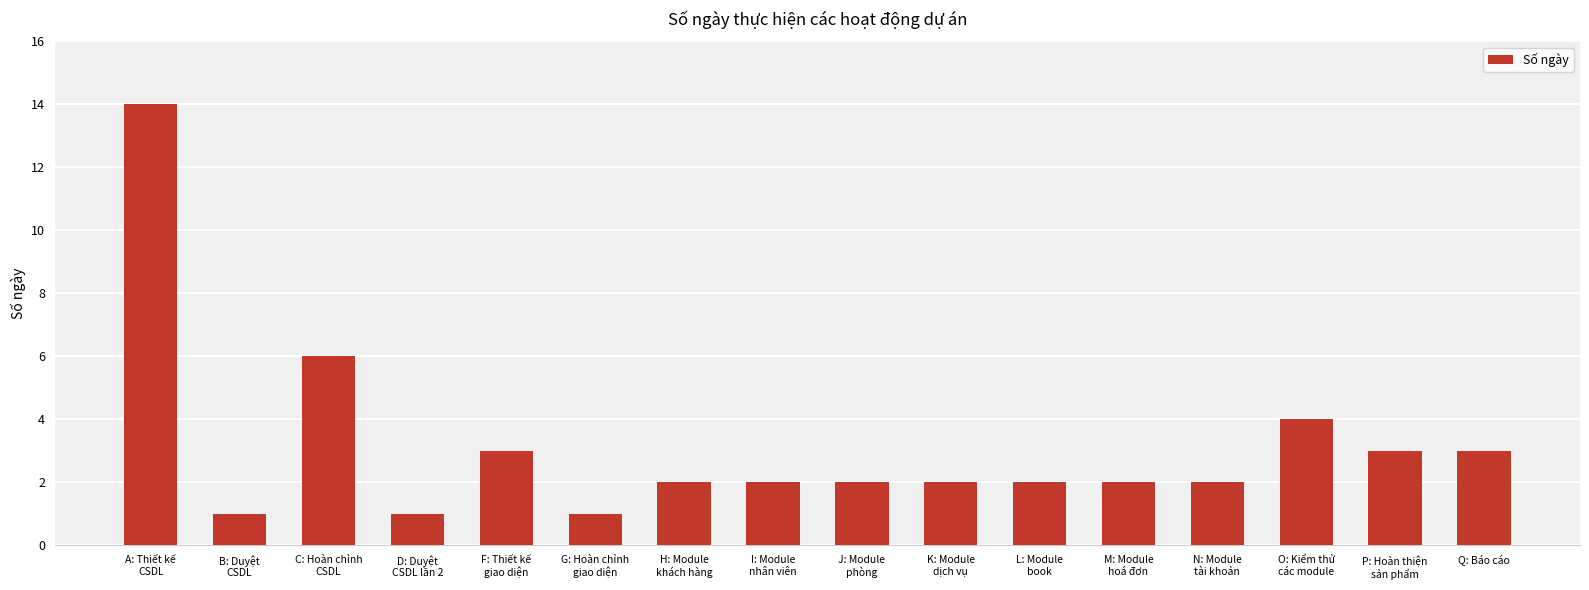

What is the label of the 1st bar from the left?

A: Thiết kế
CSDL